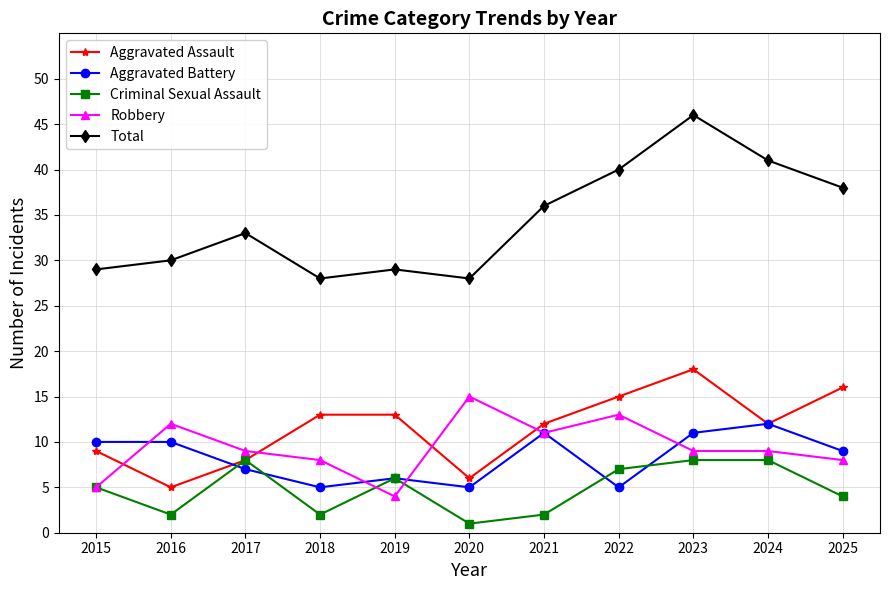

What is the value of the Robbery point at the 3rd from the left?

9